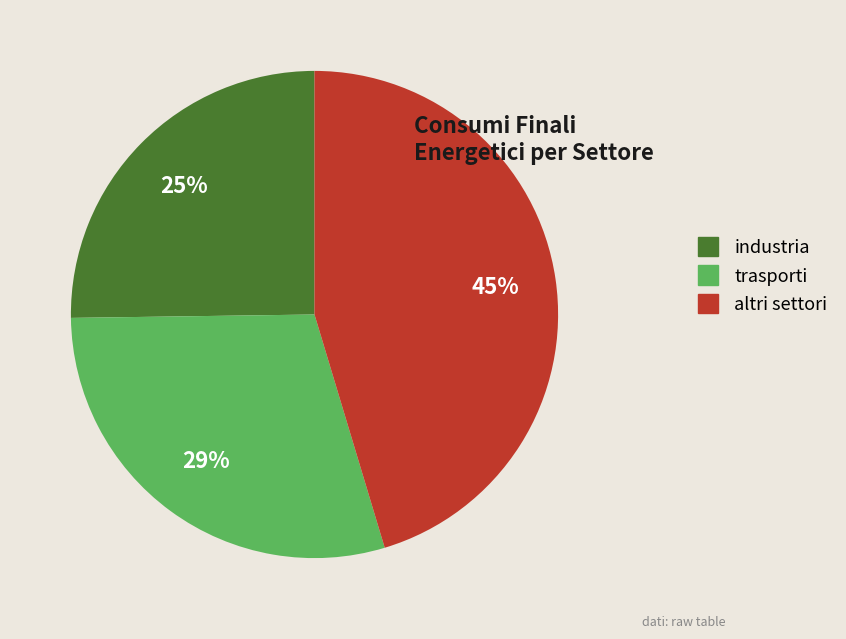

What is the ratio of the value at industria to the value at altri settori?

0.6